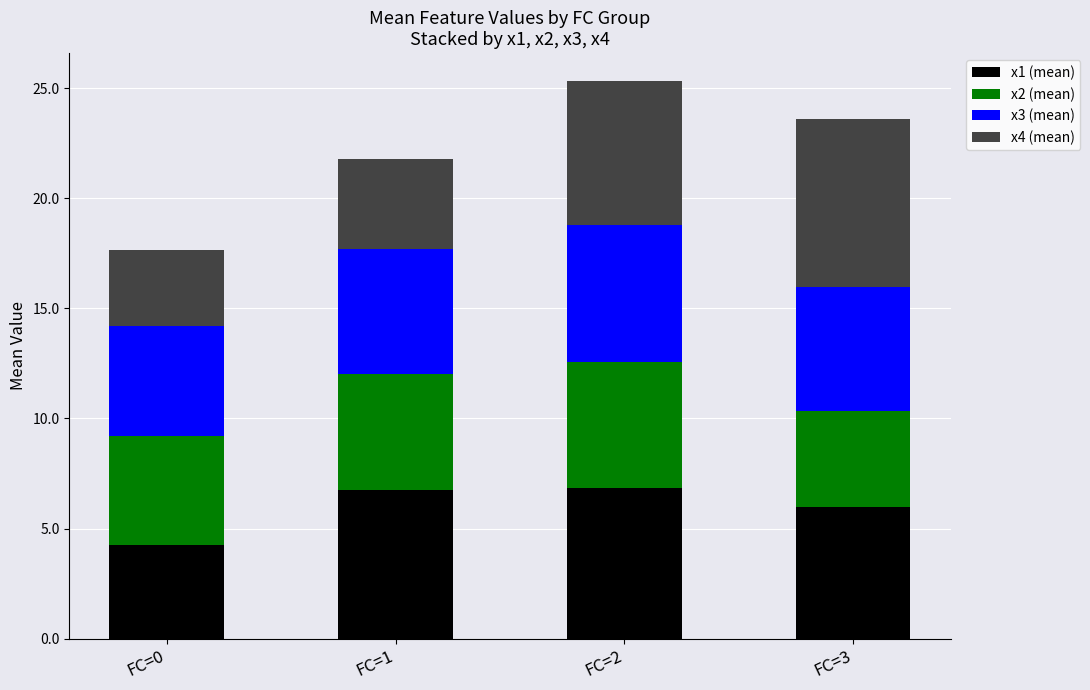

The value of x1 (mean) at FC=1 is 11.4. True or false?

False